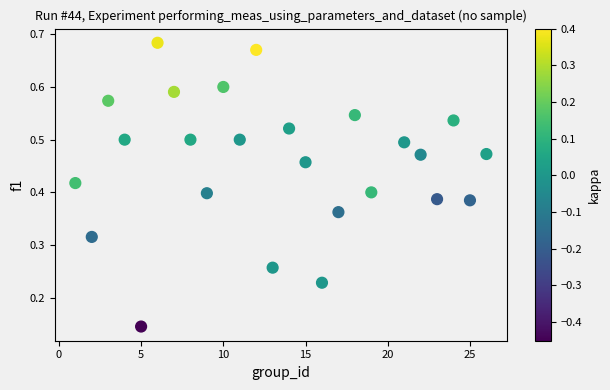

What is the range of X values (max minus min)?

25.0